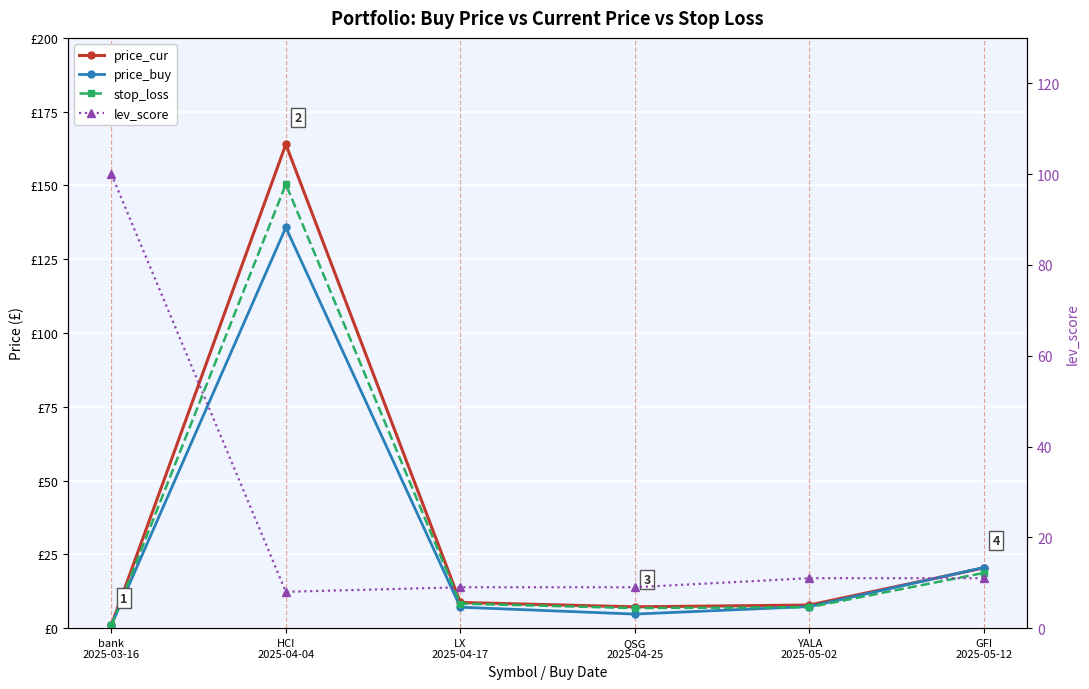

True or false: lev_score and price_buy cross at least once.

True